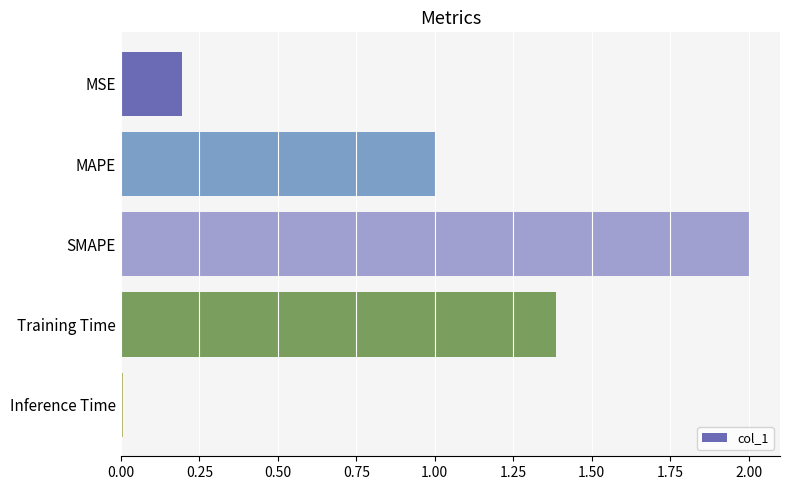

Between MAPE and MSE, which is larger?

MAPE